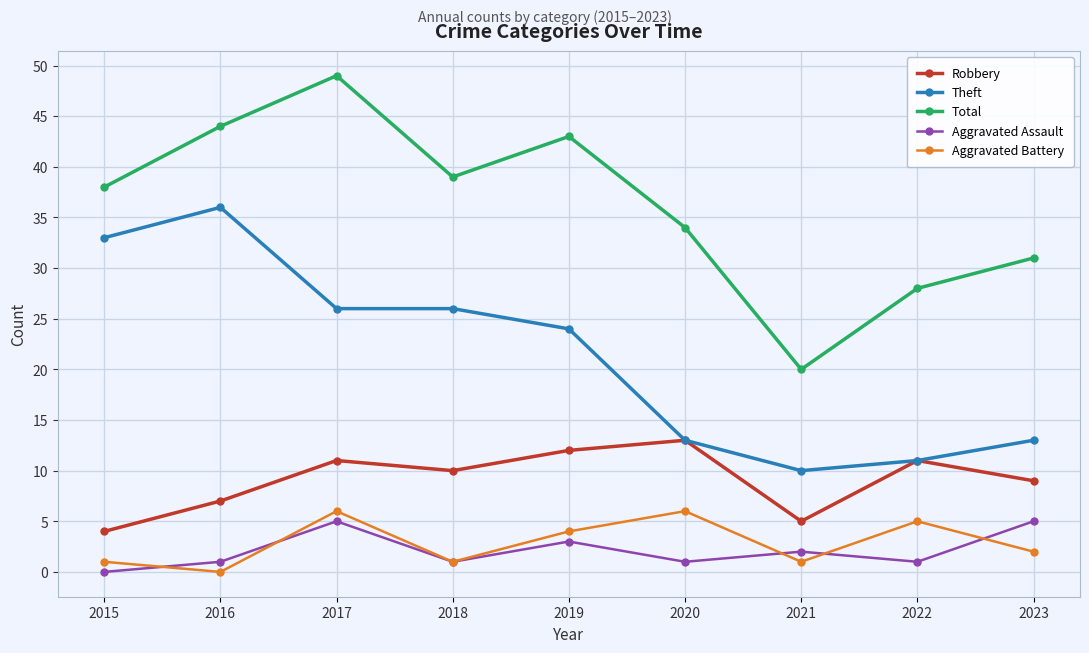

Which series has the largest range (max minus min)?

Total